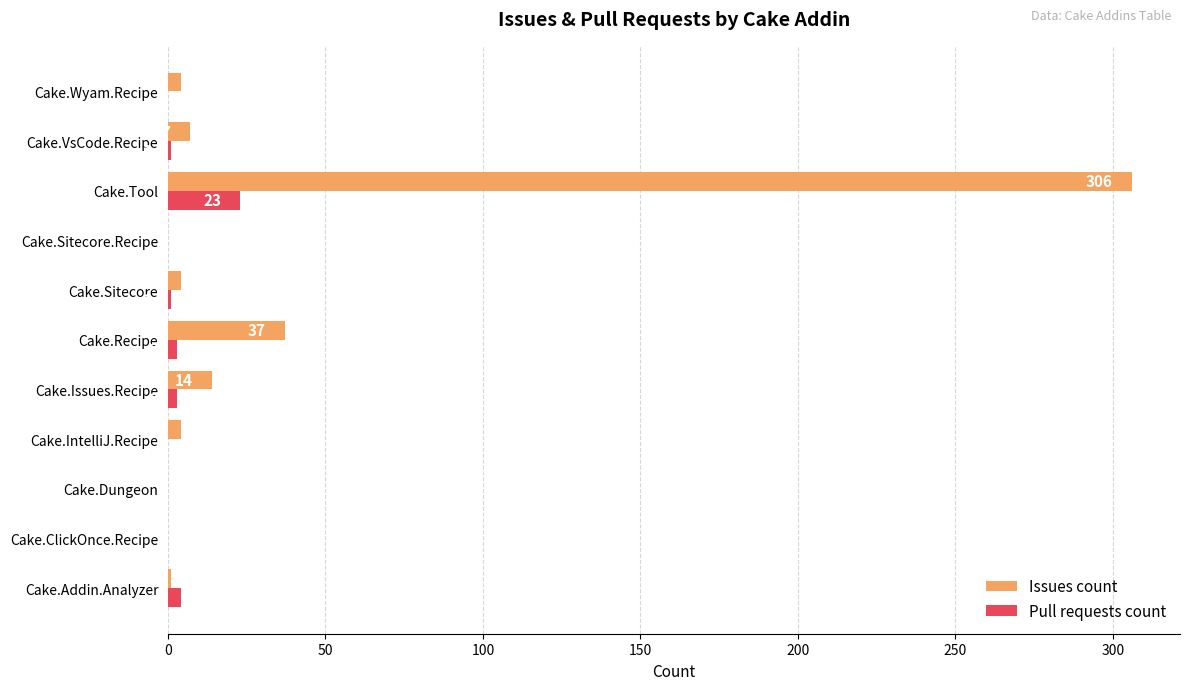

The Issues count series shows 155 at Cake.Dungeon. True or false?

False